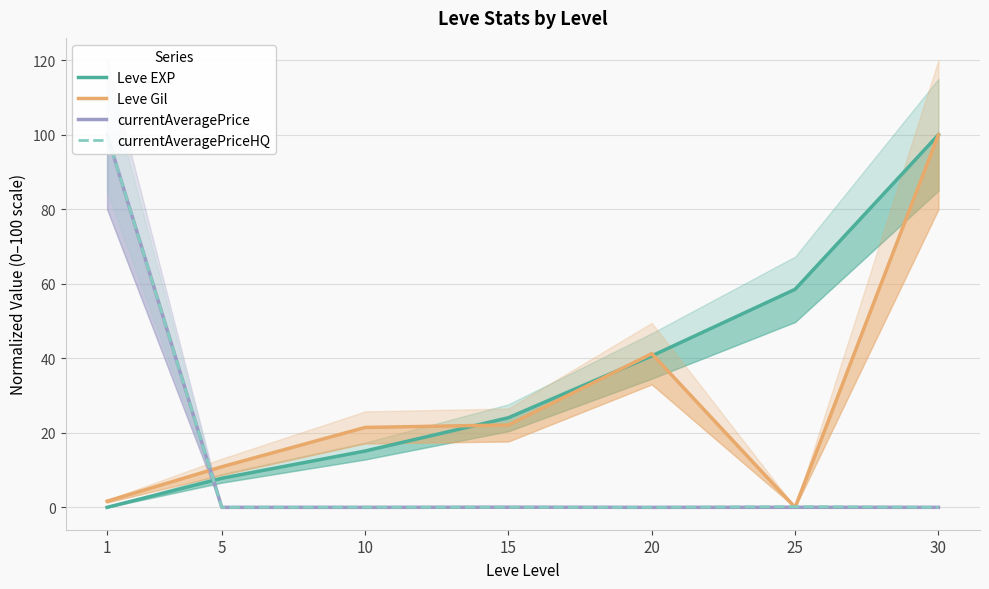

Which series changed the most between 1 and 25?

currentAveragePrice